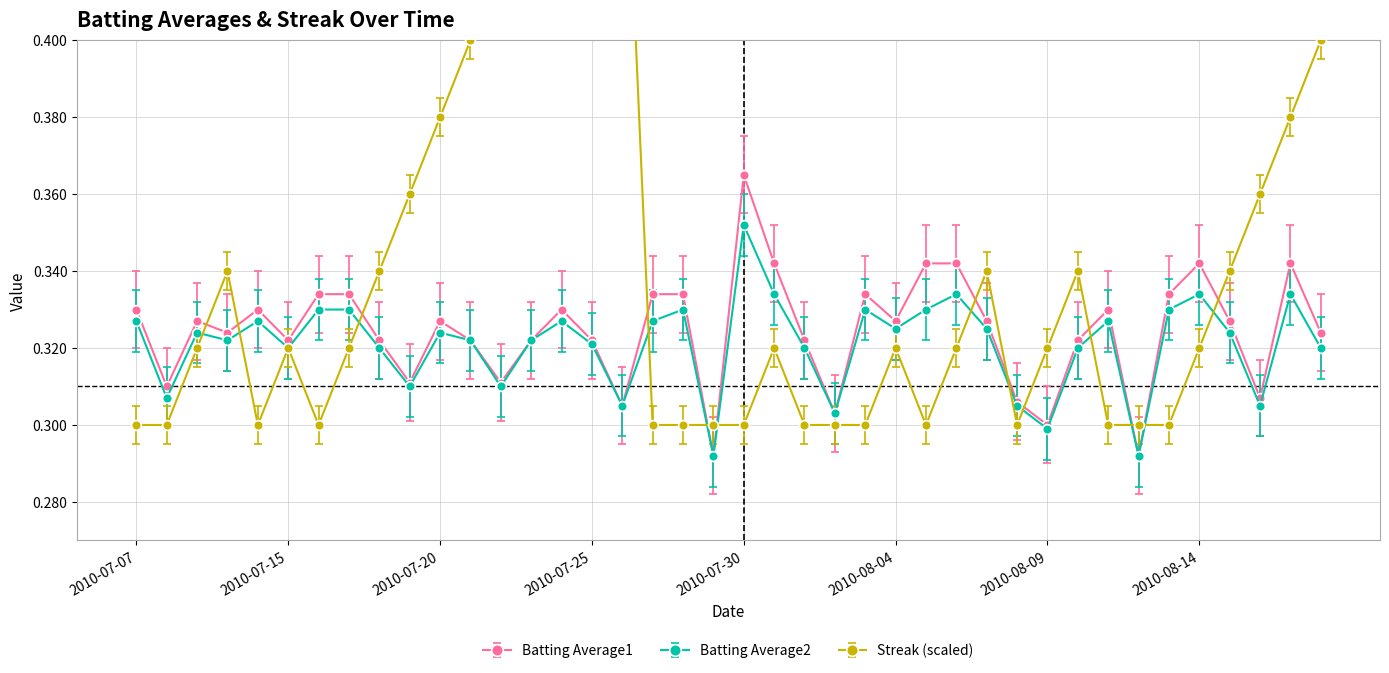

In Batting Average2, how many points are lower than both neighbors (excluding endpoints)?

12